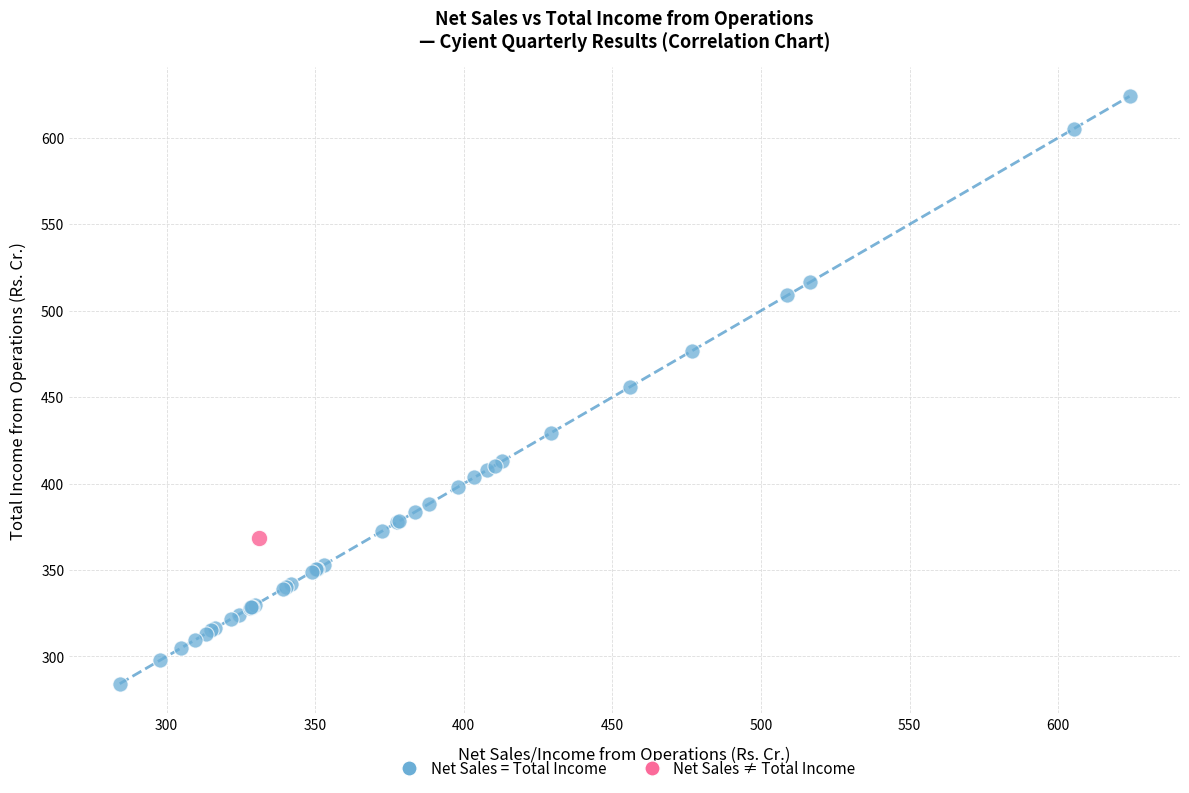

What are all the series names shown in the legend?

Net Sales = Total Income, Net Sales ≠ Total Income